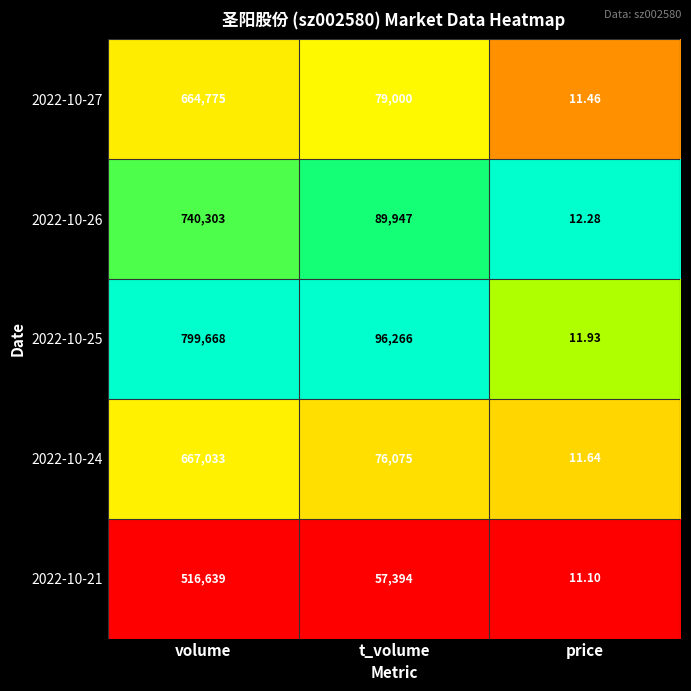

Which series has the largest range (max minus min)?

2022-10-25